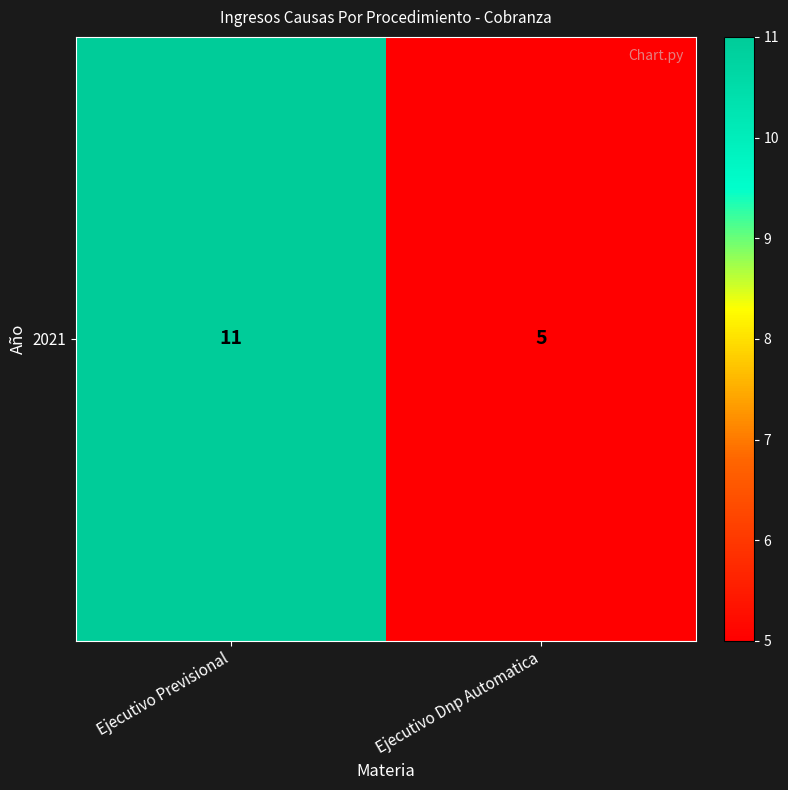

Which has a higher value, Ejecutivo Dnp Automatica or Ejecutivo Previsional?

Ejecutivo Previsional